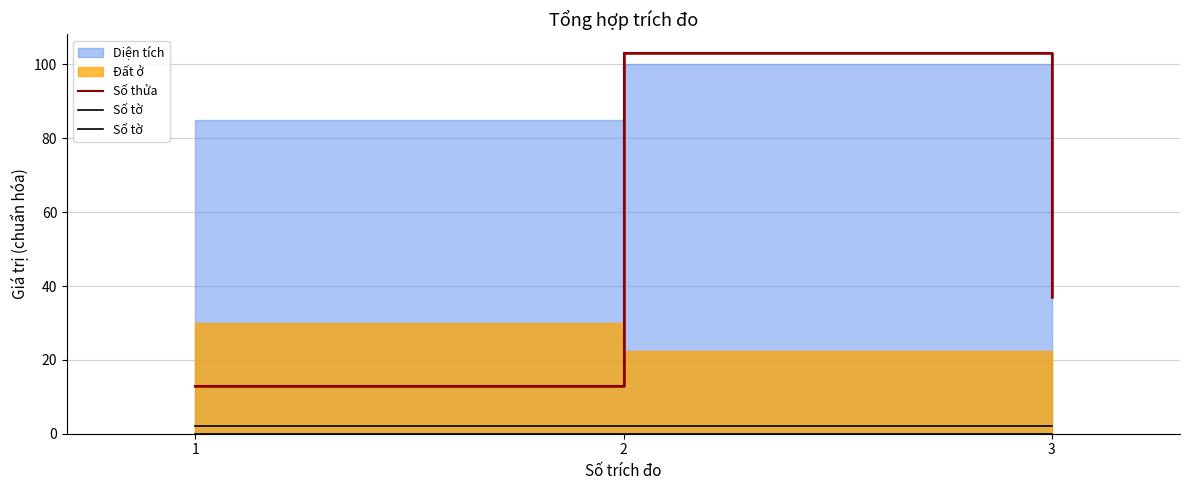

What value does the Số tờ series have at 3?

2